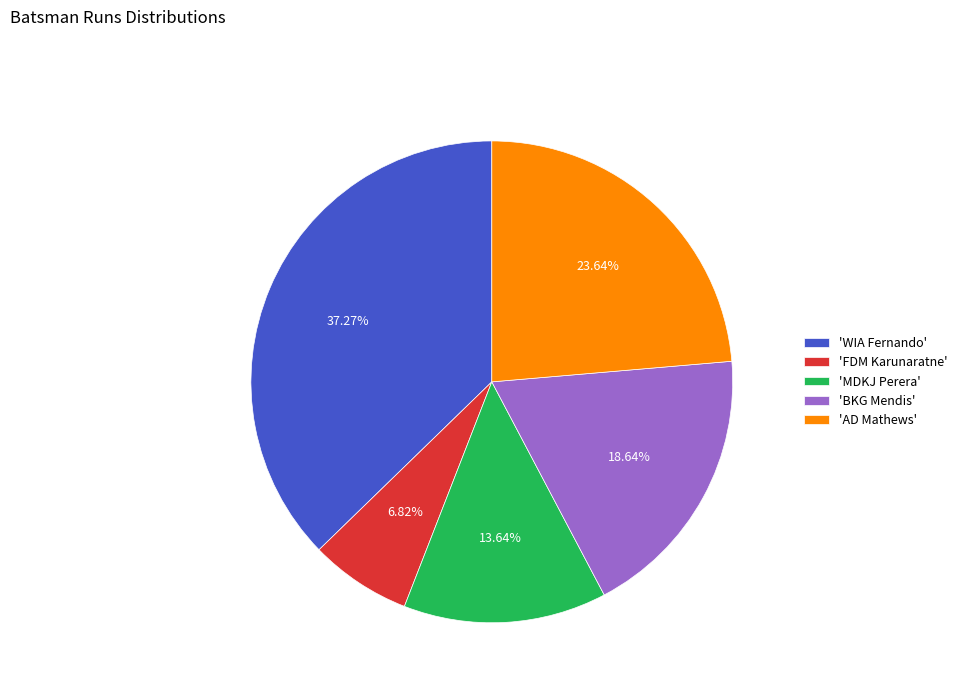

Do 'FDM Karunaratne' and 'MDKJ Perera' together represent more than half of the pie?

No